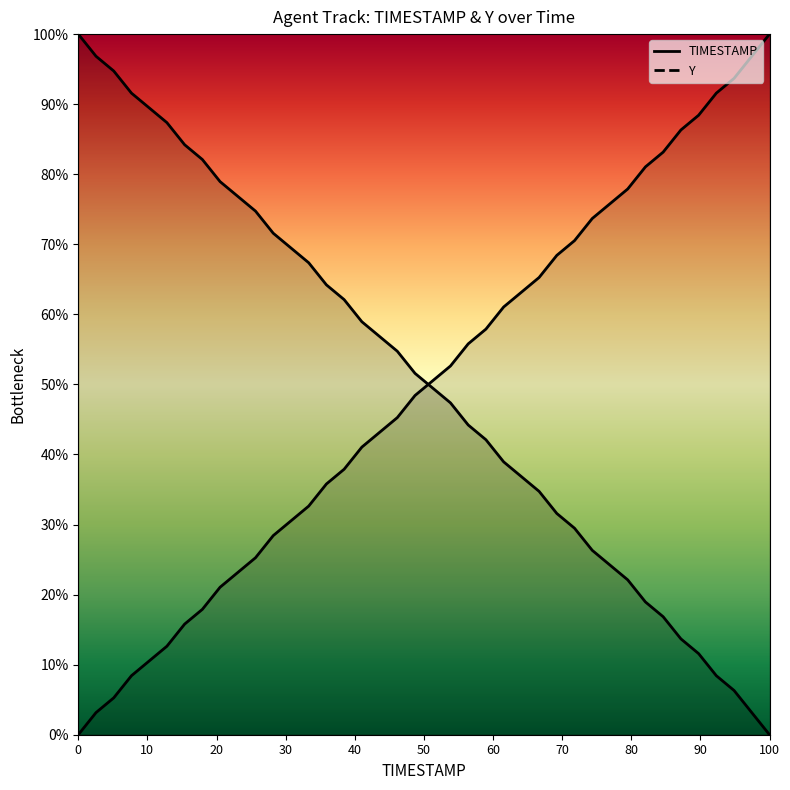

Which series has the largest range (max minus min)?

TIMESTAMP